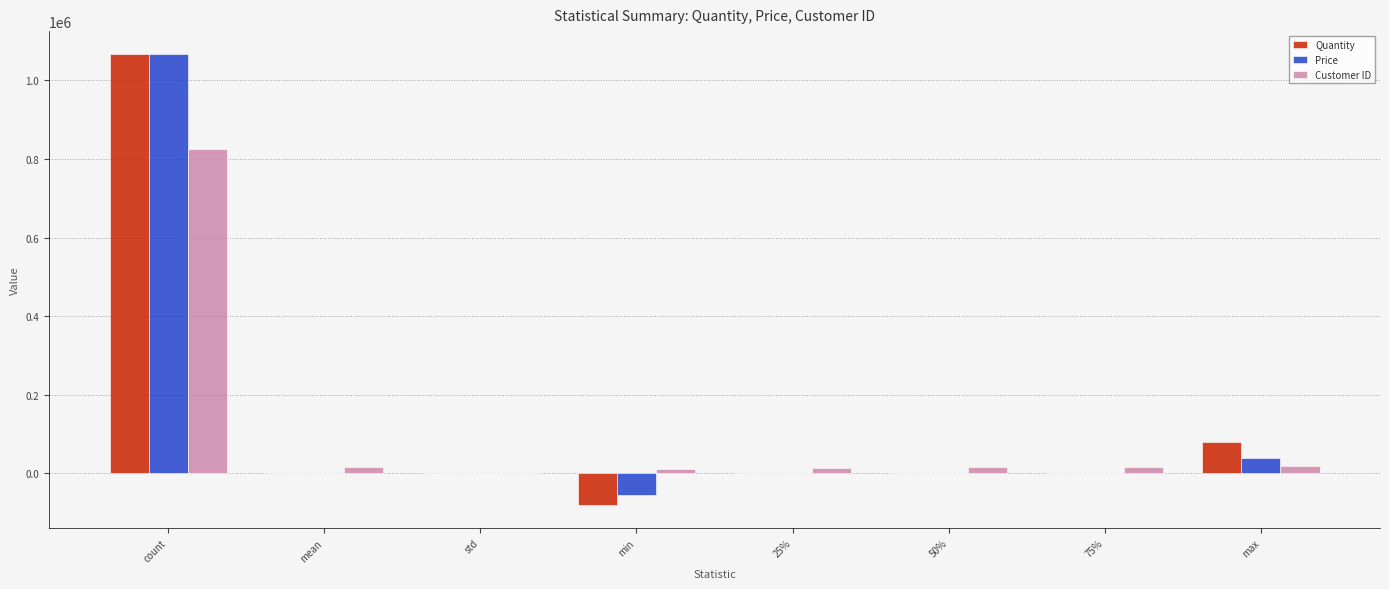

Between min and max, which series saw the biggest shift?

Quantity